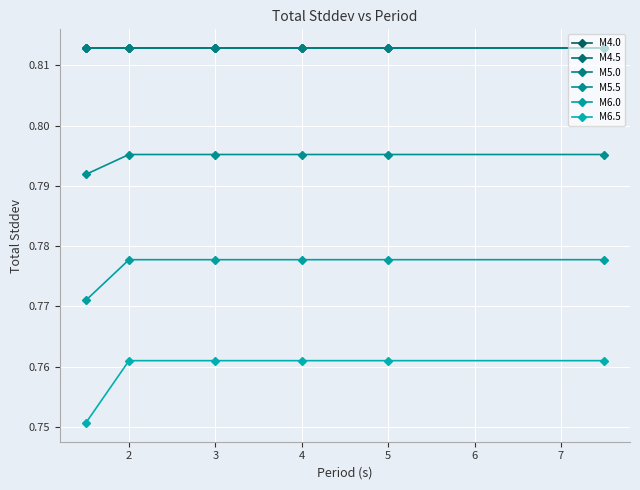

How many lines are shown in the chart?

6